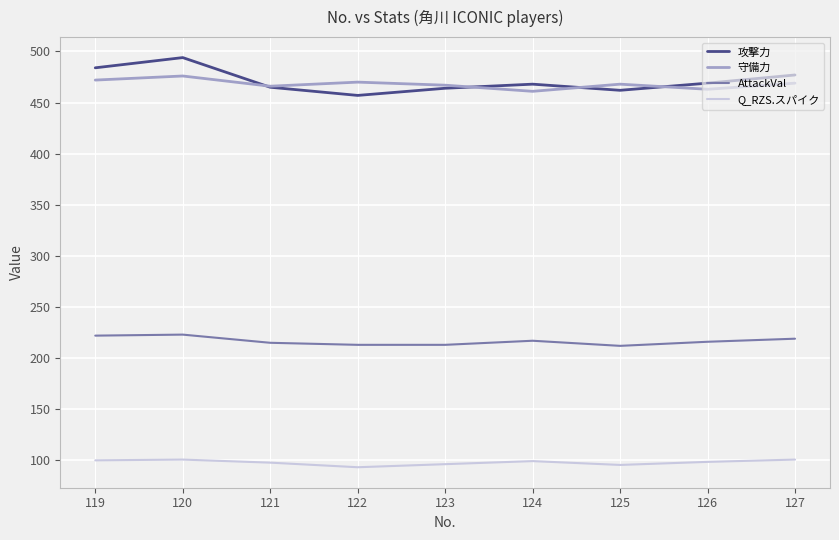

What is the spread (max minus min) of values at 126?

370.5